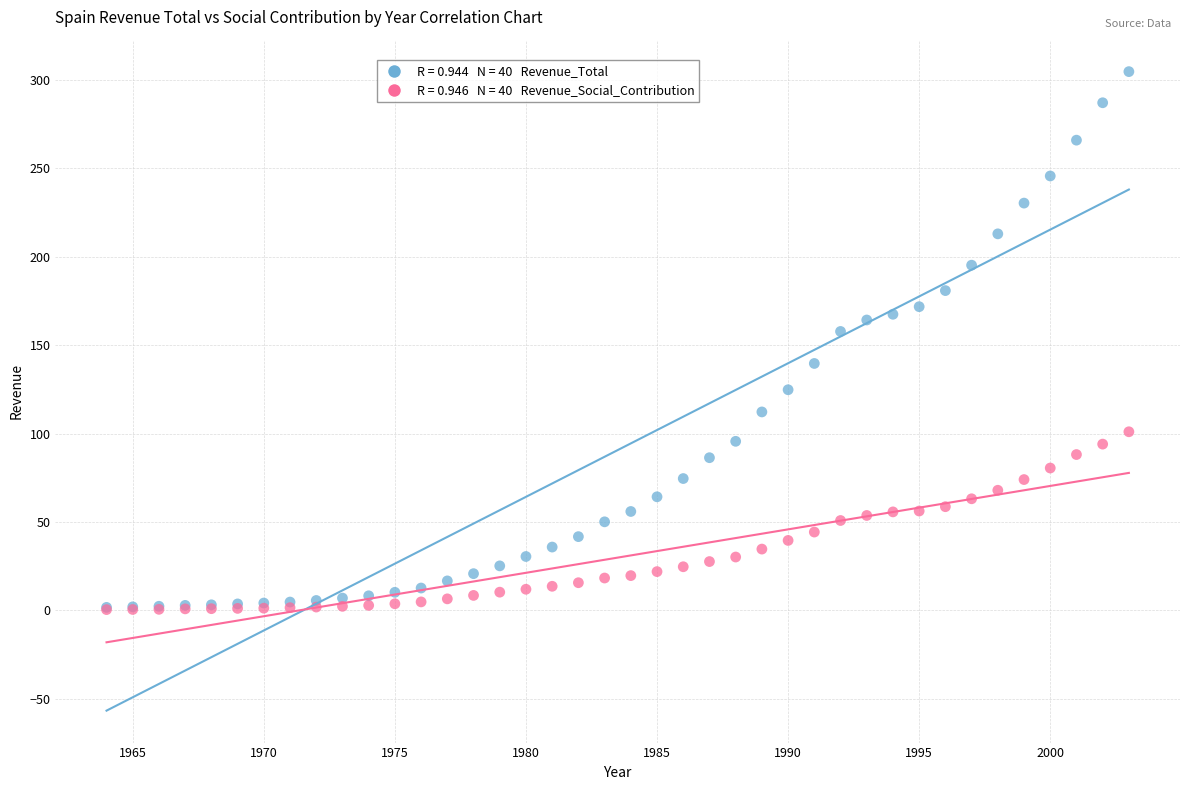

Across all series, what Y value is closest to 152?

157.8